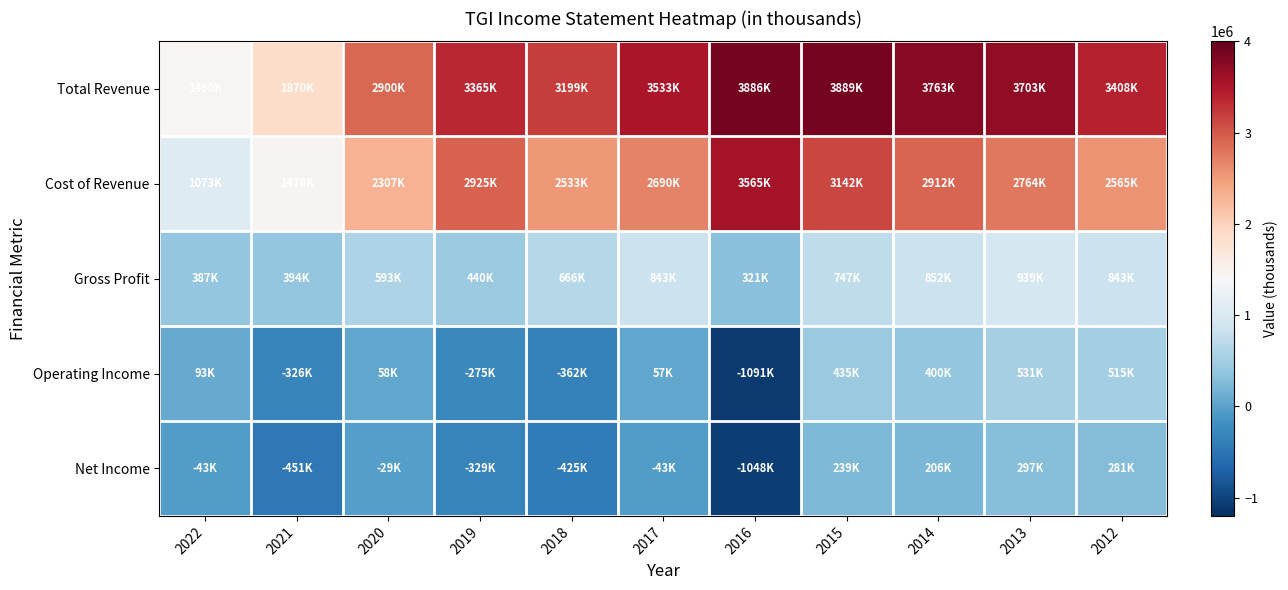

Reading right to left, transcribe all the data shown in this chart.

Total Revenue: 2012=3407900	2013=3702700	2014=3763300	2015=3888700	2016=3886100	2017=3532800	2018=3199000	2019=3364900	2020=2900100	2021=1869700	2022=1459900
Cost of Revenue: 2012=2565000	2013=2763500	2014=2911800	2015=3141500	2016=3564900	2017=2689800	2018=2533200	2019=2924900	2020=2307400	2021=1476300	2022=1073100
Gross Profit: 2012=842900	2013=939200	2014=851500	2015=747300	2016=321200	2017=843000	2018=665800	2019=440000	2020=592700	2021=393500	2022=386900
Operating Income: 2012=514700	2013=531200	2014=400000	2015=434700	2016=-1091100	2017=56900	2018=-362400	2019=-274700	2020=57900	2021=-326200	2022=92700
Net Income: 2012=280900	2013=297300	2014=206300	2015=238700	2016=-1048000	2017=-43000	2018=-425400	2019=-328800	2020=-29400	2021=-450900	2022=-42800